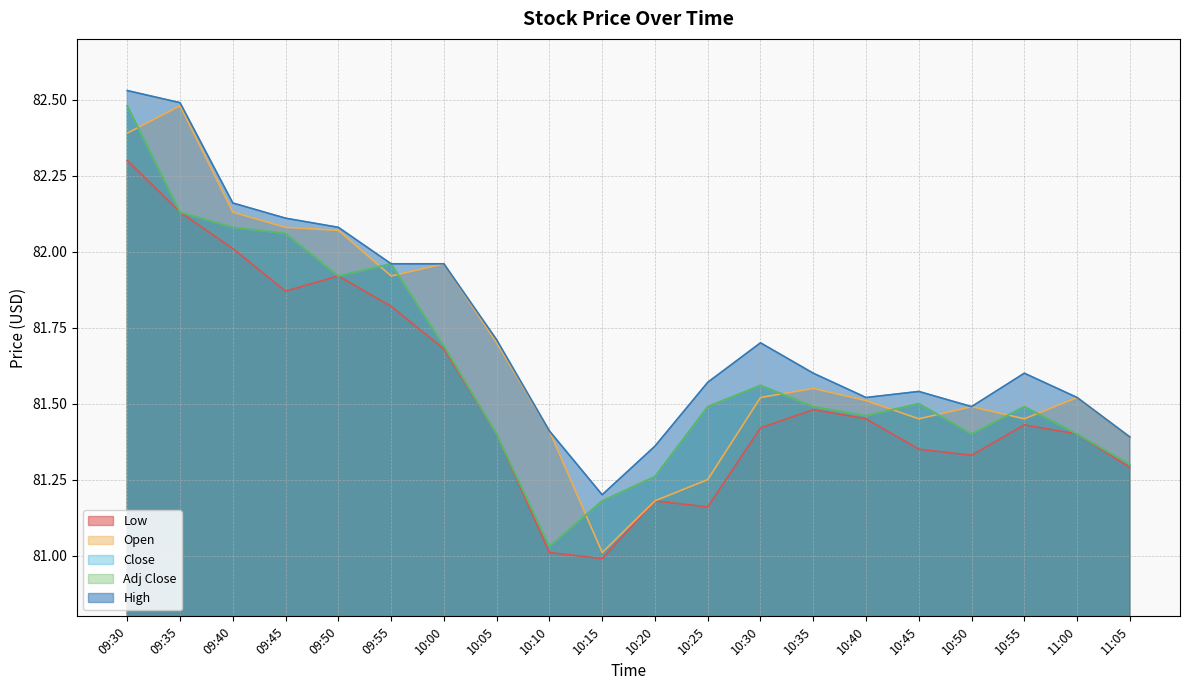

What position from the left is 10:35?

14